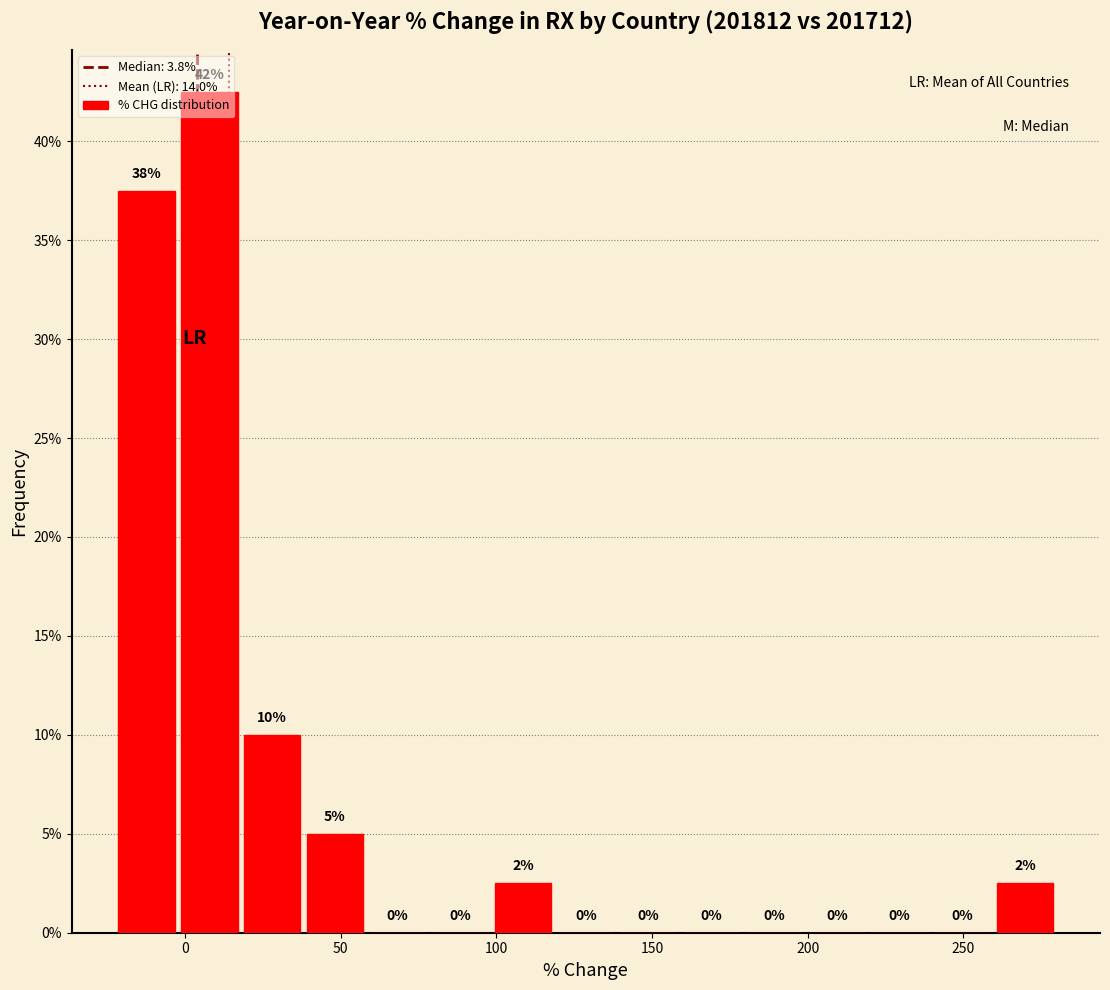

Which range on the x-axis has the tallest bar?

0 to 20